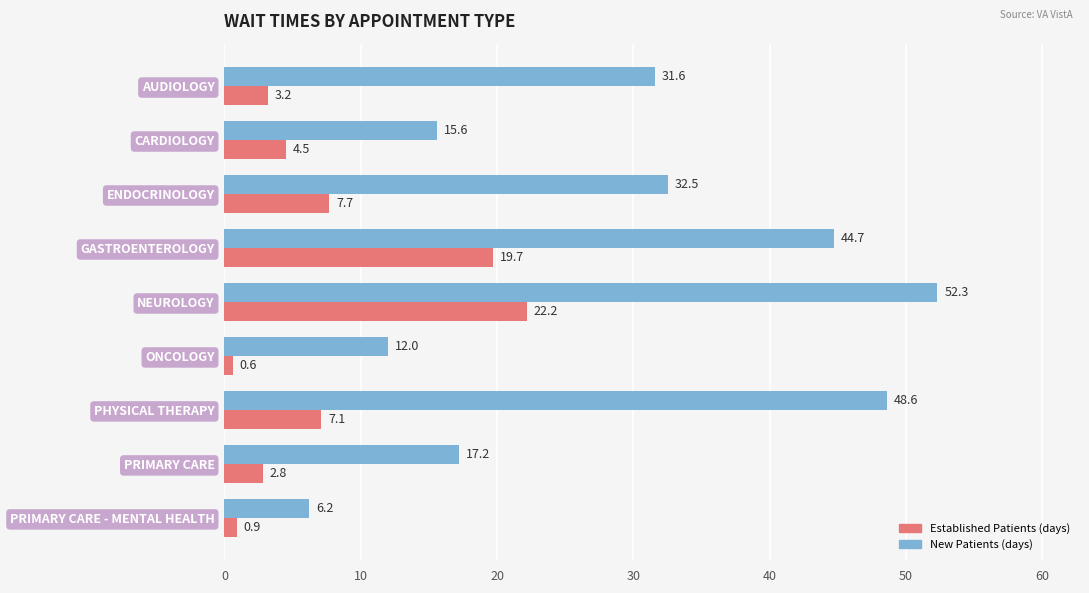

What is the minimum value shown in the chart?

0.6